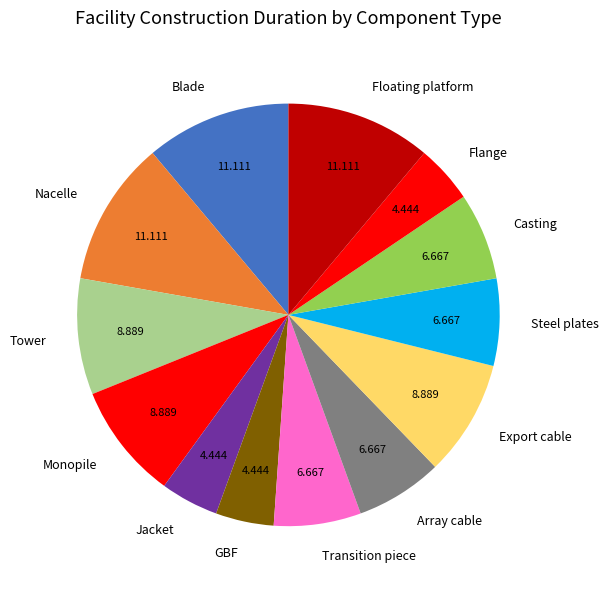

Is the sum of Jacket and Casting greater than half?

No